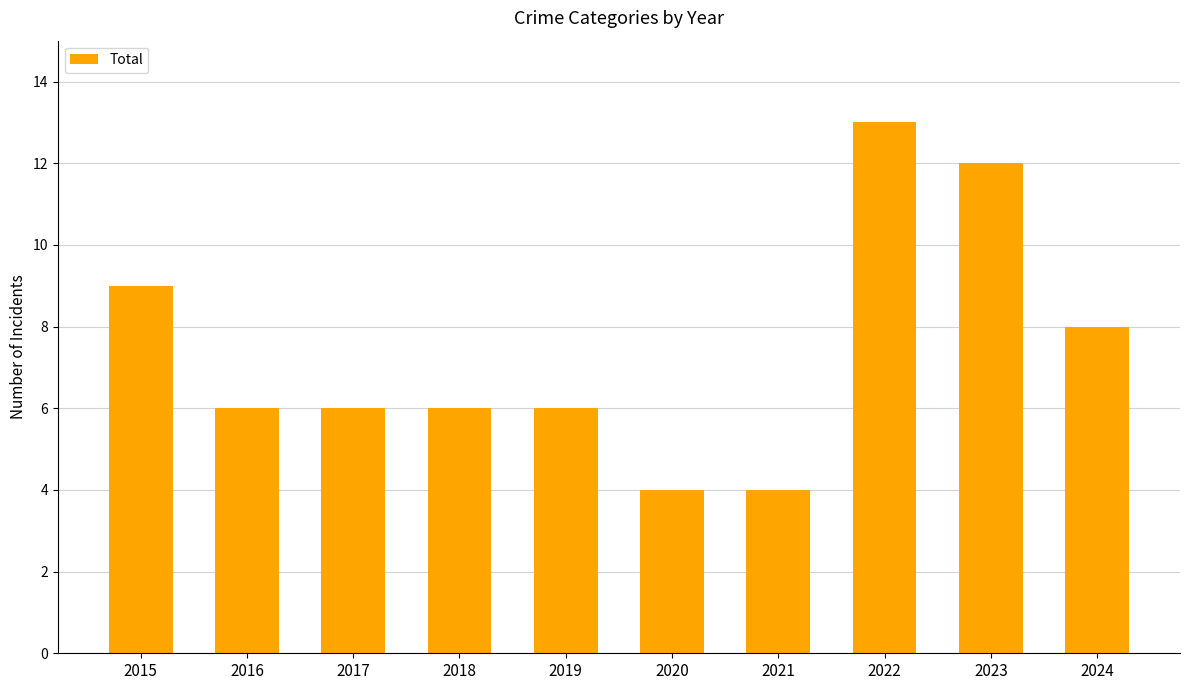

Does the chart contain any negative values?

No